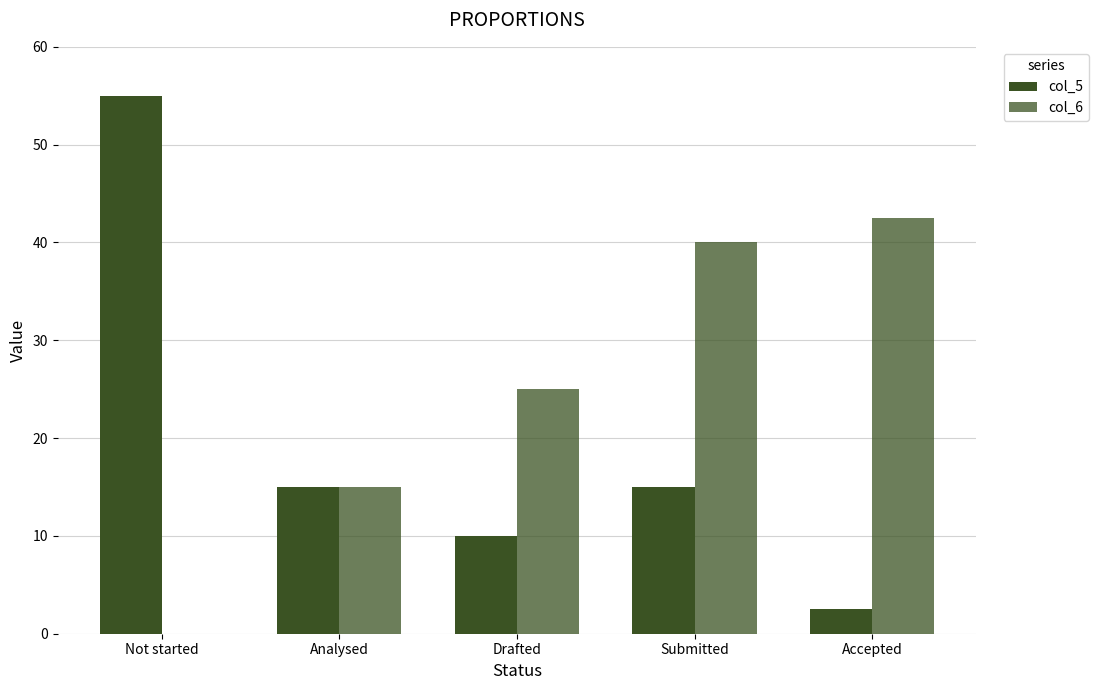

How many distinct data groups are displayed?

2